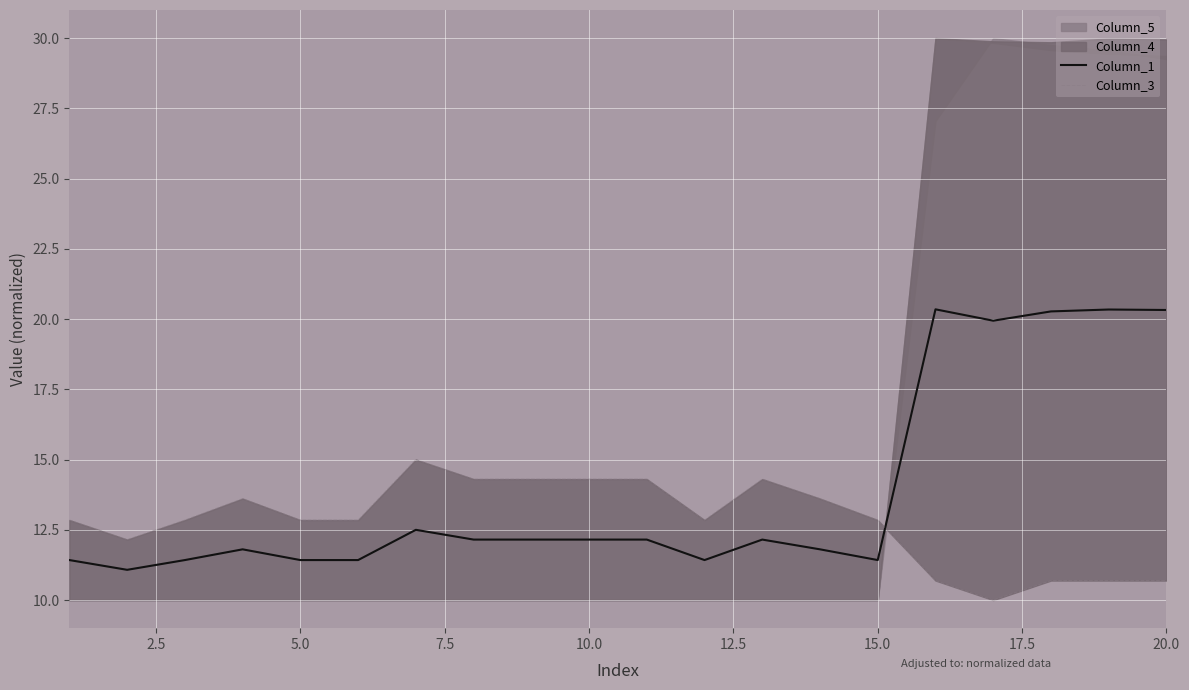

What is the maximum value for Column_1?

20.3